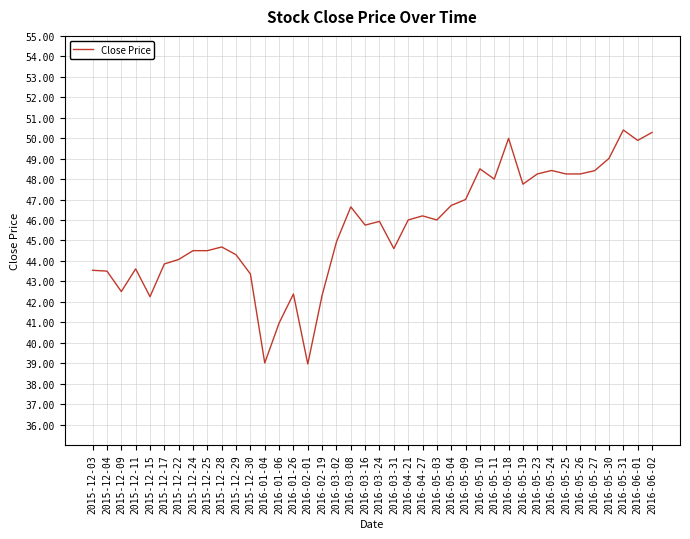

What is the ratio of the value at 2016-05-10 to the value at 2016-03-24?

1.1